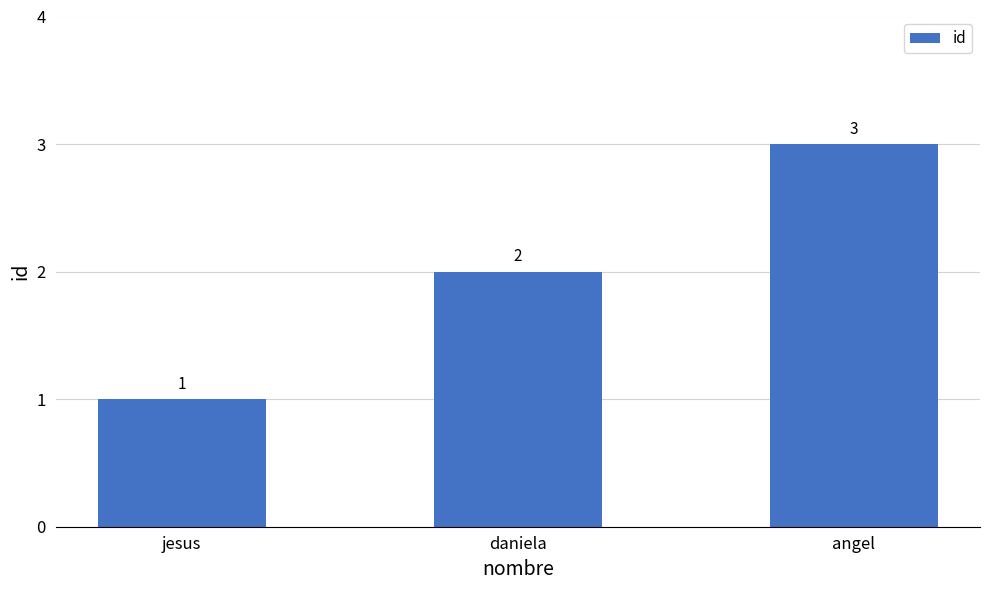

Which category has the lowest value across all series?

jesus